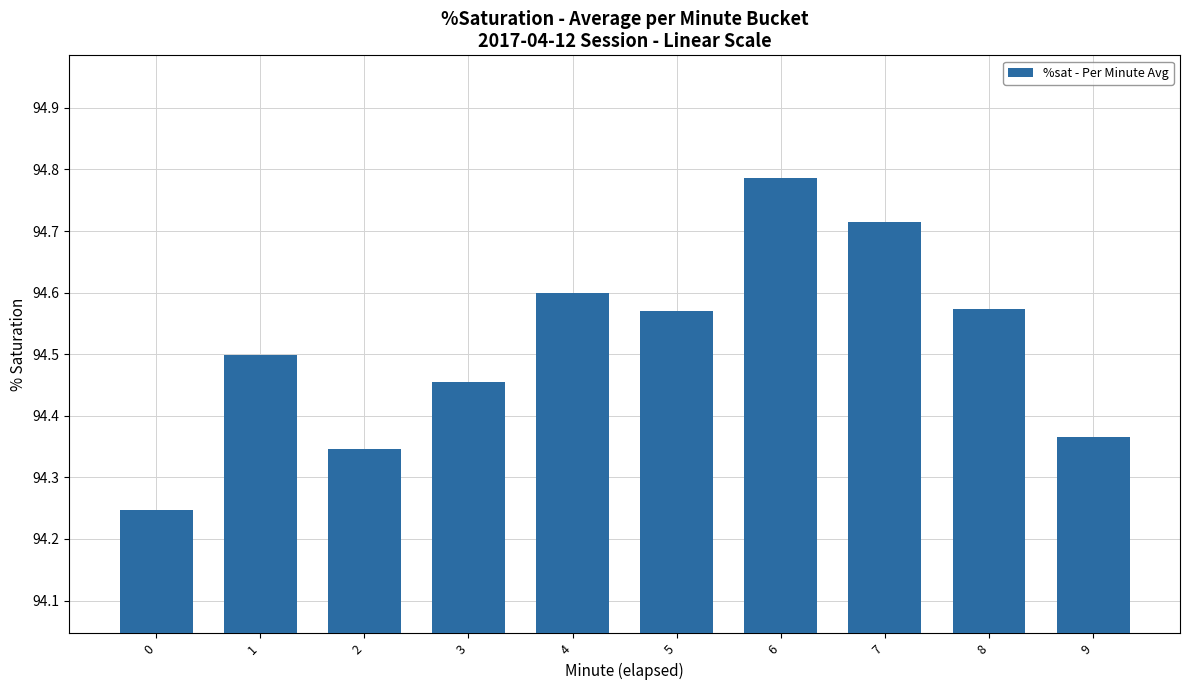

Which label corresponds to the largest value in the chart?

6